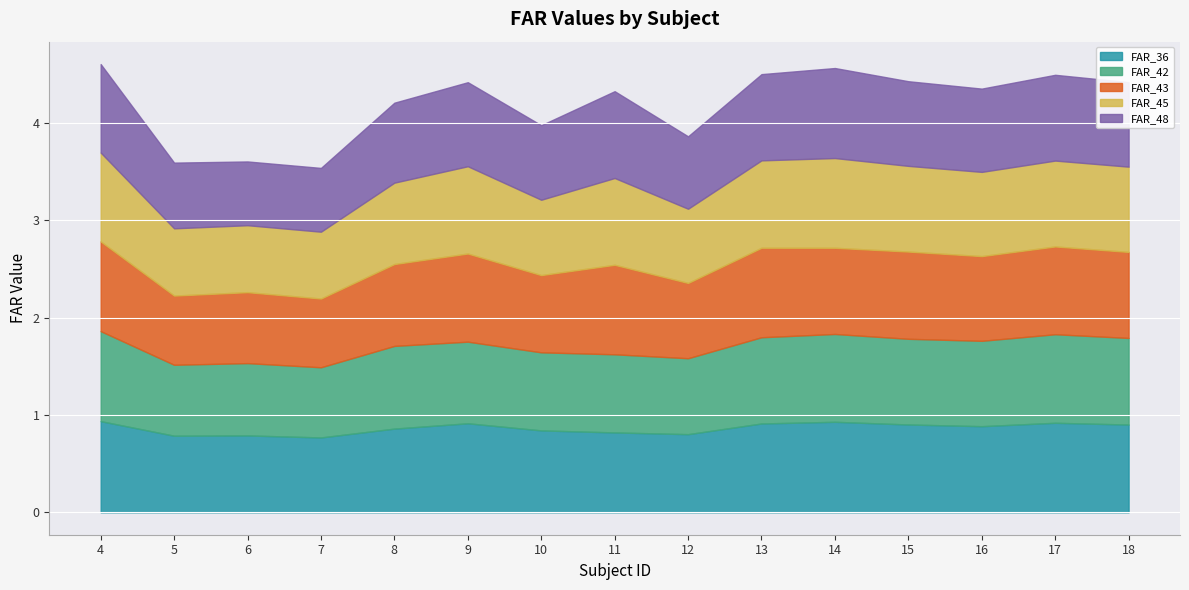

What is the maximum value for FAR_45?

0.9